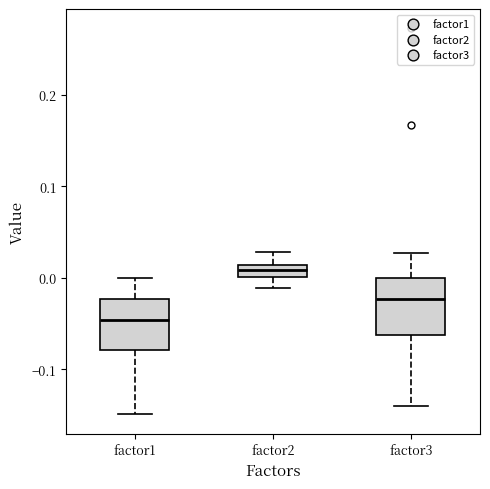

Where does the lower whisker of the box for factor1 end on the y-axis? The values are not printed on the chart, so give them approximately, as read against the axis.

-0.15